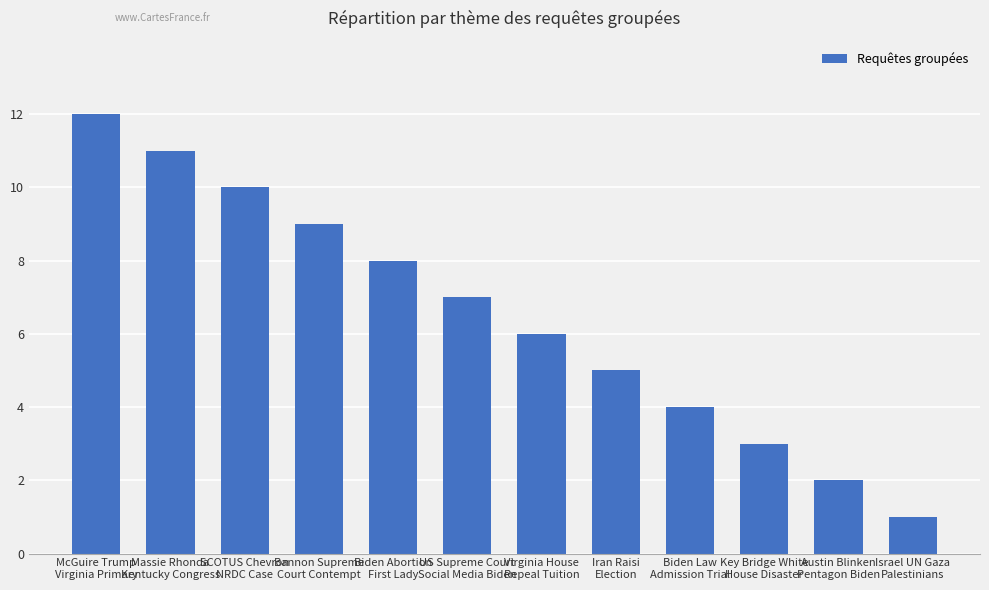

List the labels in order of value, smallest first.

Israel UN Gaza
Palestinians, Austin Blinken
Pentagon Biden, Key Bridge White
House Disaster, Biden Law
Admission Trial, Iran Raisi
Election, Virginia House
Repeal Tuition, US Supreme Court
Social Media Biden, Biden Abortion
First Lady, Bannon Supreme
Court Contempt, SCOTUS Chevron
NRDC Case, Massie Rhonda
Kentucky Congress, McGuire Trump
Virginia Primary